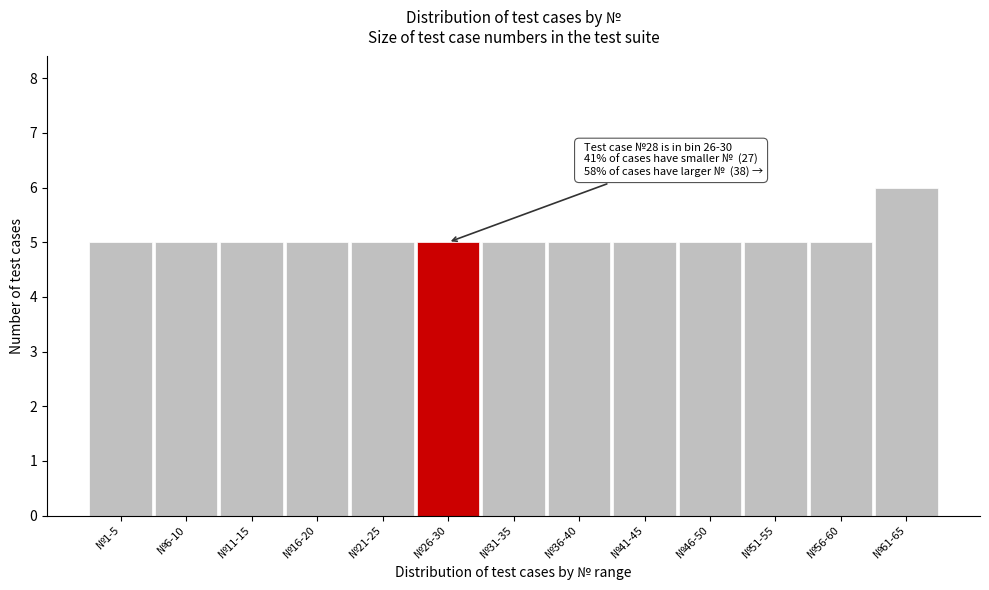

Reading right to left, extract all data points from this chart.

6	5	5	5	5	5	5	5	5	5	5	5	5